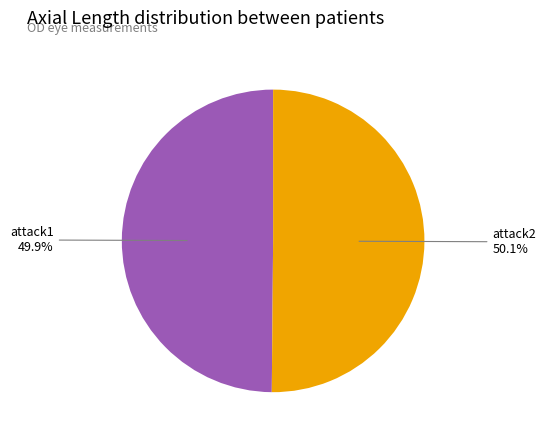

To the nearest percent, what percentage of the pie is attack2?

50%